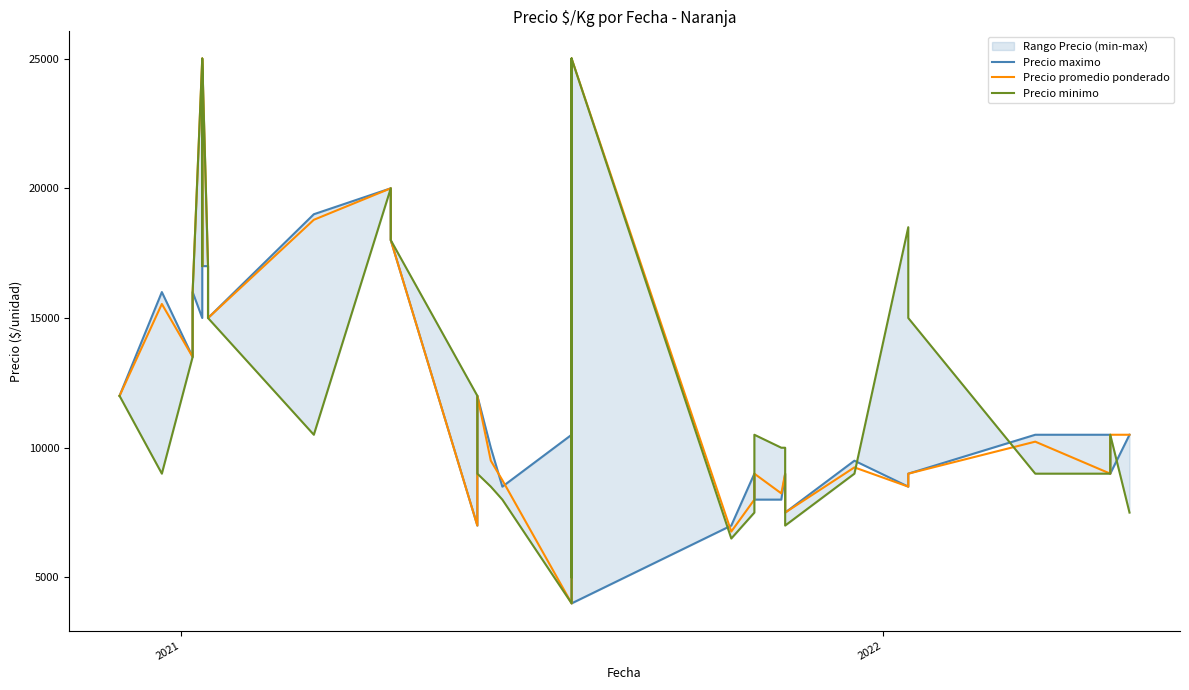

At how many categories does at least one series exceed 19482?

5